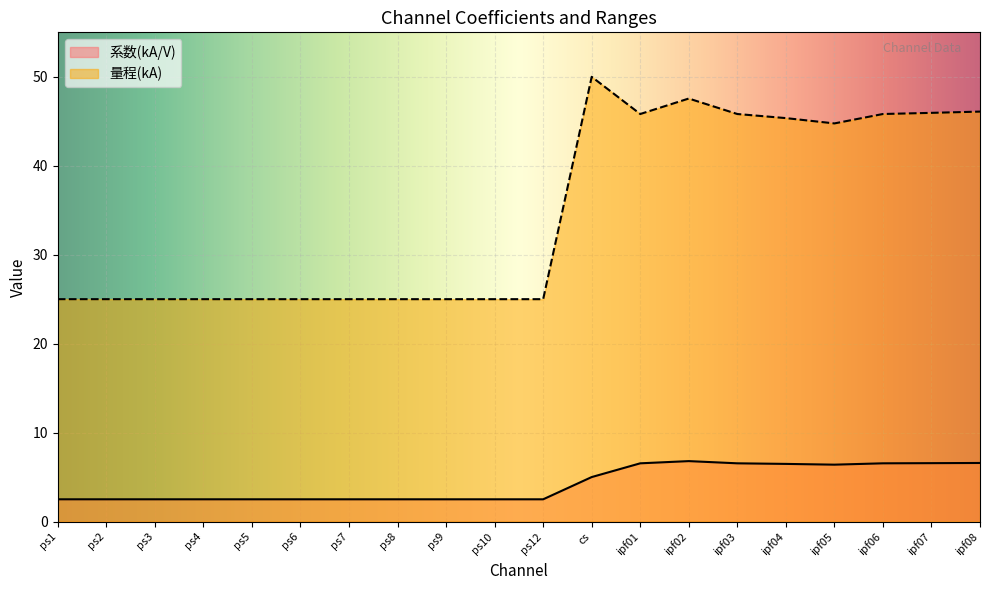

Reading right to left, transcribe all the data shown in this chart.

系数(kA/V): ipf08=6.6	ipf07=6.6	ipf06=6.5	ipf05=6.4	ipf04=6.5	ipf03=6.5	ipf02=6.8	ipf01=6.5	cs=5.0	ps12=2.5	ps10=2.5	ps9=2.5	ps8=2.5	ps7=2.5	ps6=2.5	ps5=2.5	ps4=2.5	ps3=2.5	ps2=2.5	ps1=2.5
量程(kA): ipf08=46.1	ipf07=45.9	ipf06=45.8	ipf05=44.8	ipf04=45.4	ipf03=45.8	ipf02=47.6	ipf01=45.8	cs=50.0	ps12=25.0	ps10=25.0	ps9=25.0	ps8=25.0	ps7=25.0	ps6=25.0	ps5=25.0	ps4=25.0	ps3=25.0	ps2=25.0	ps1=25.0